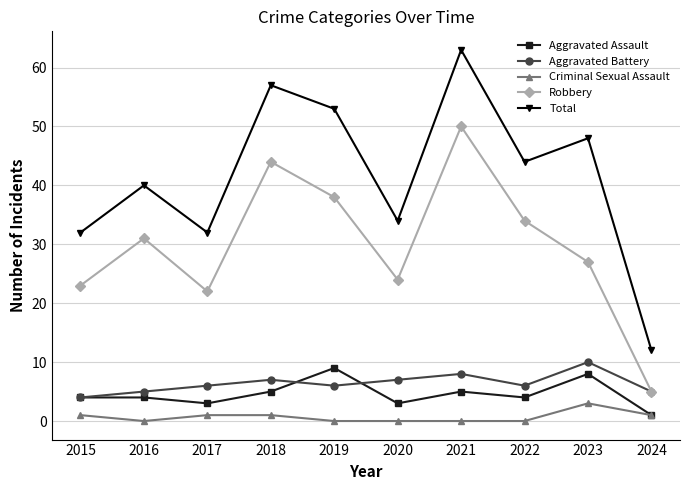

True or false: Robbery and Total cross at least once.

False